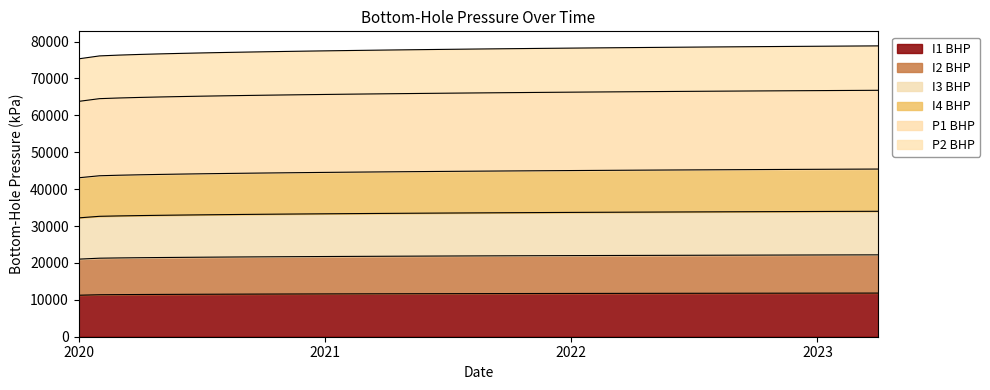

What is the lowest value of the I1 BHP series?

11245.0